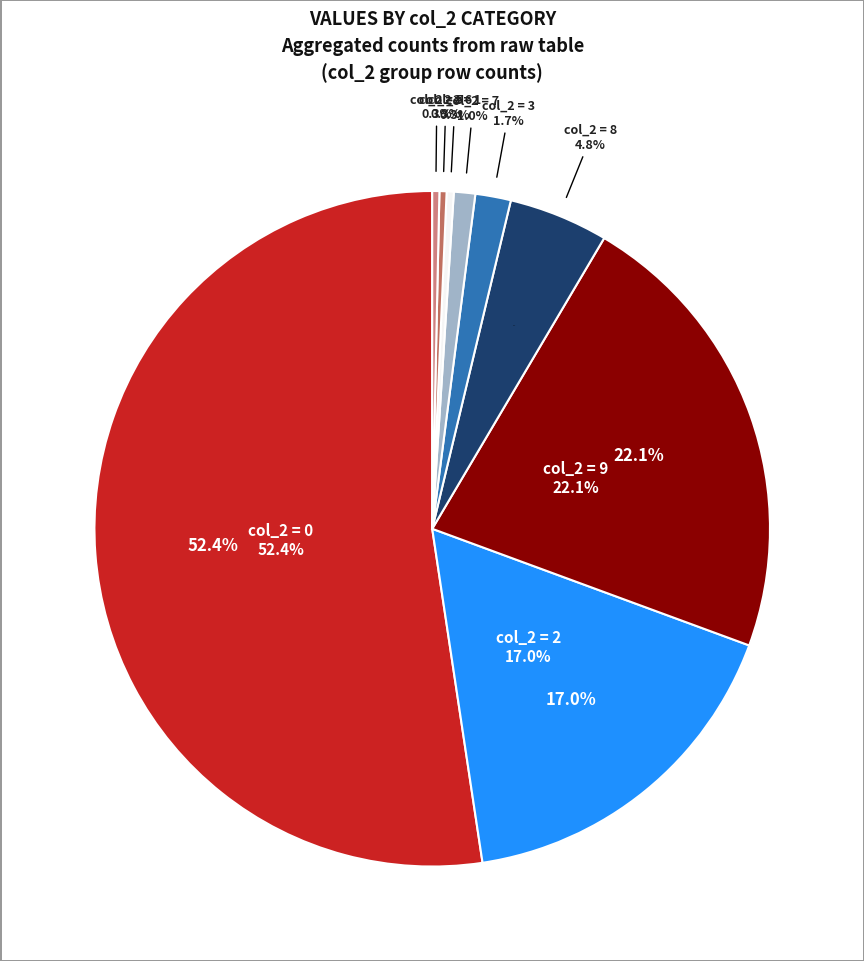

What is the change in value from col_1=2 to col_1=0?

-107